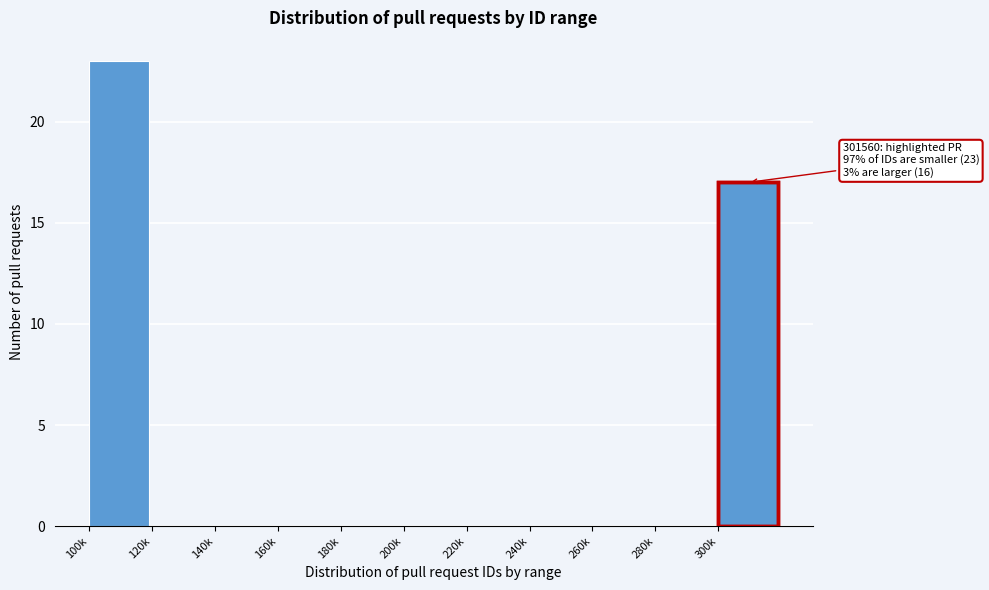

Reading left to right, extract all data points from this chart.

100k=23	120k=0	140k=0	160k=0	180k=0	200k=0	220k=0	240k=0	260k=0	280k=0	300k=17